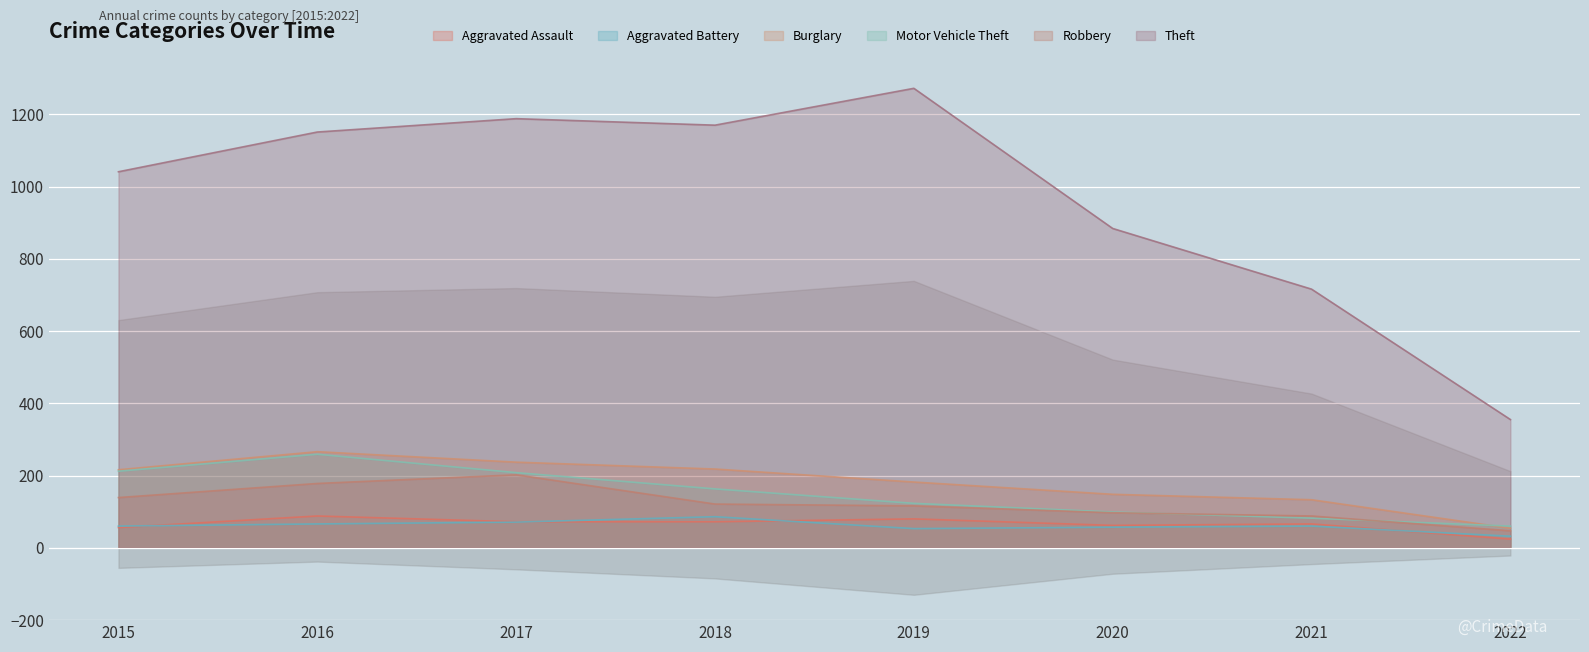

True or false: Theft has more than 1 points higher than both neighbors.

True